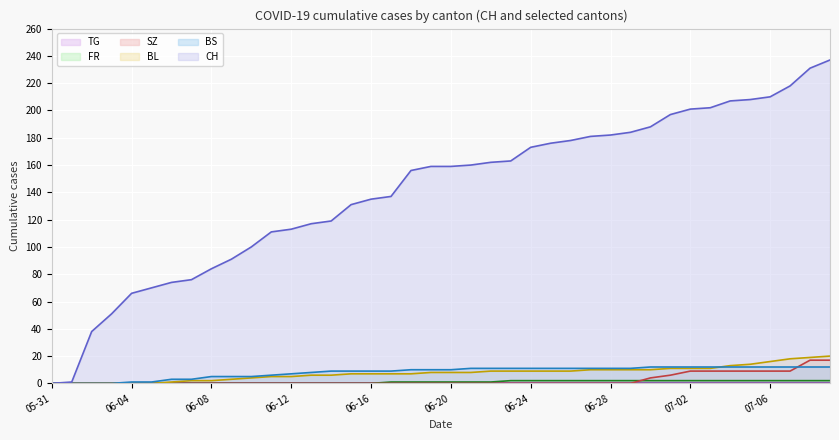

How many series are shown in this chart?

6